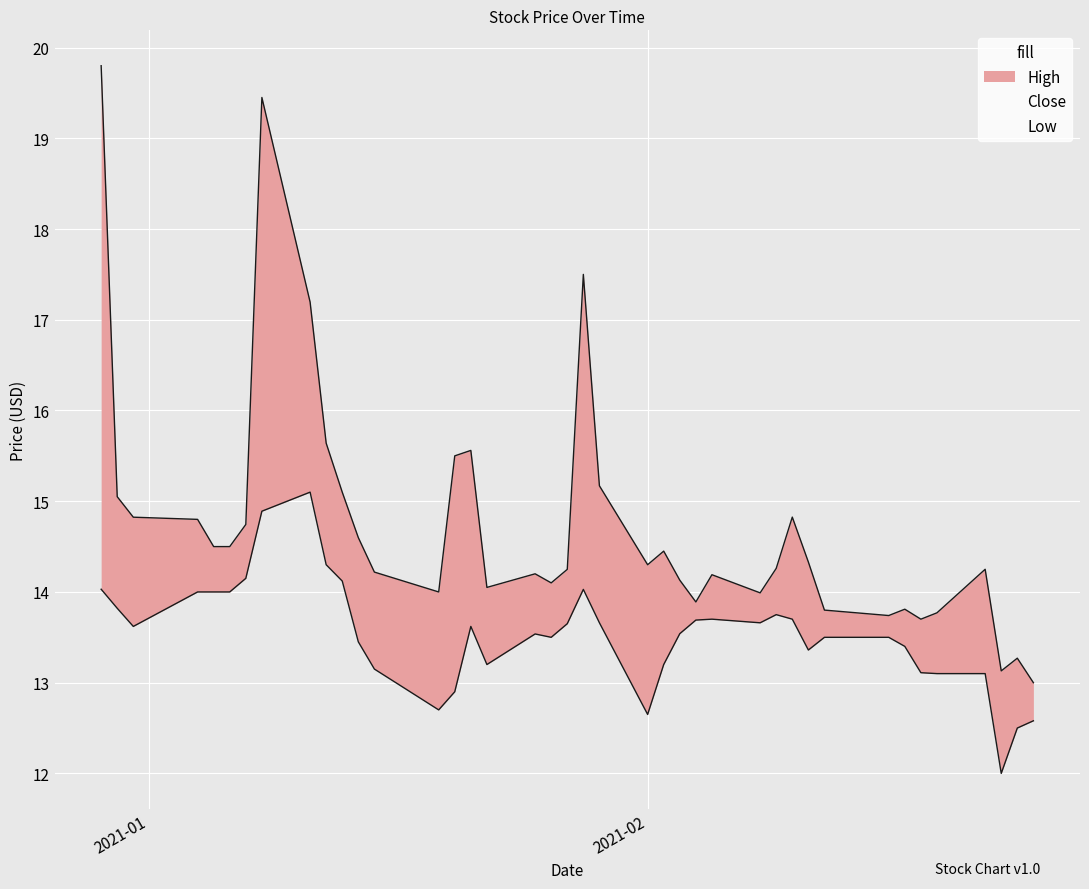

Does the chart display data point markers on the line(s)?

No